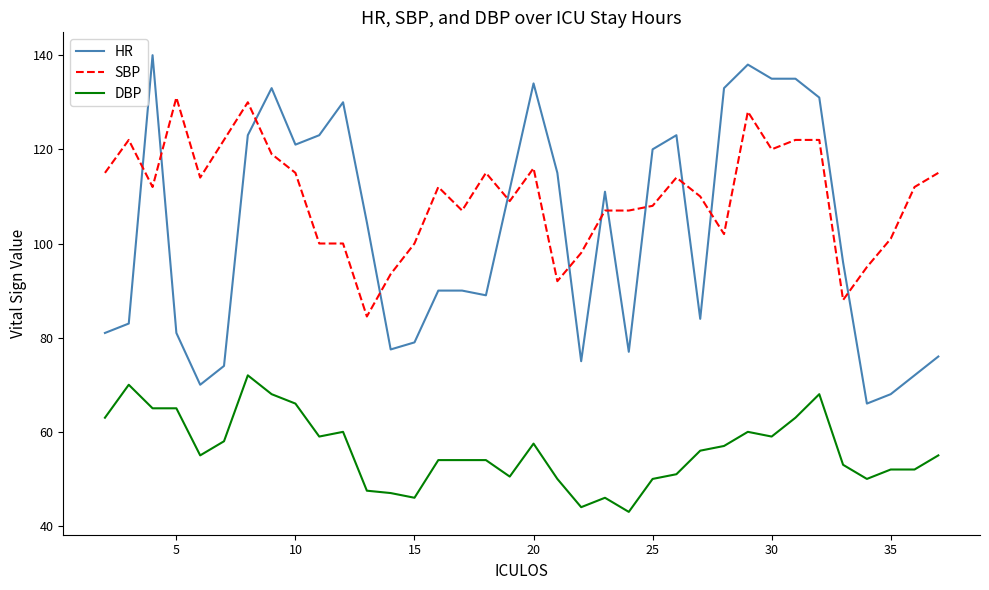

What is the maximum value for HR?

140.0